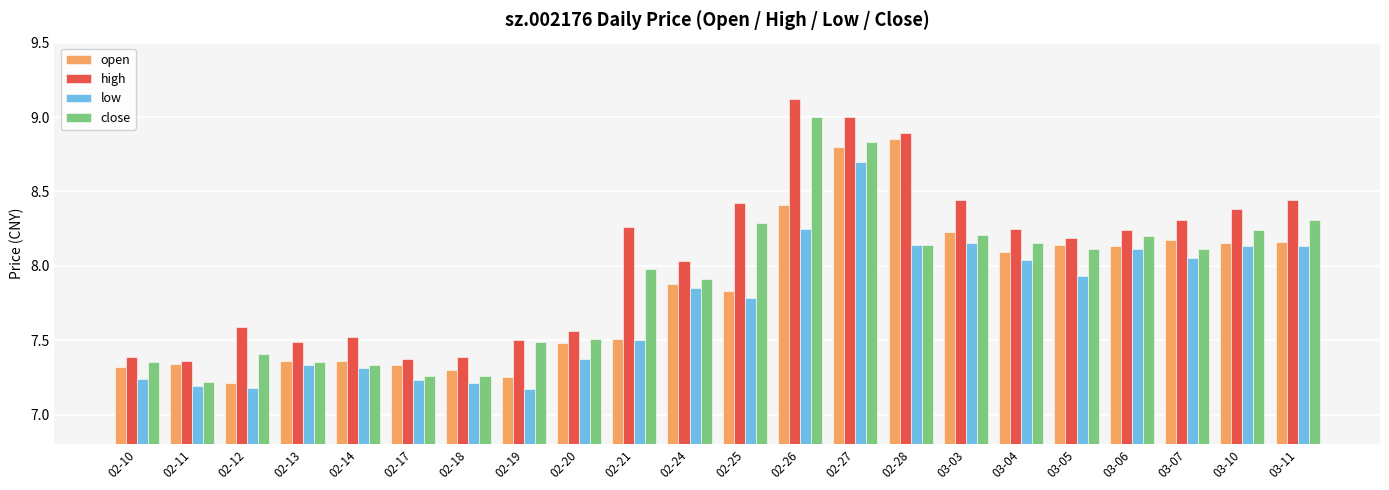

What is the maximum value for low?

8.7